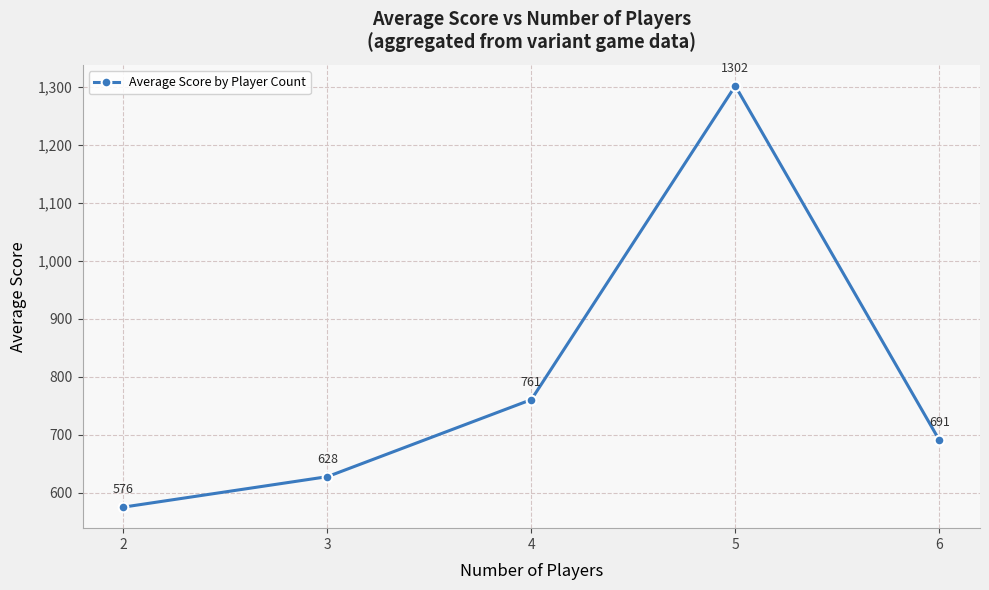

What is the sum of all values?

3957.5